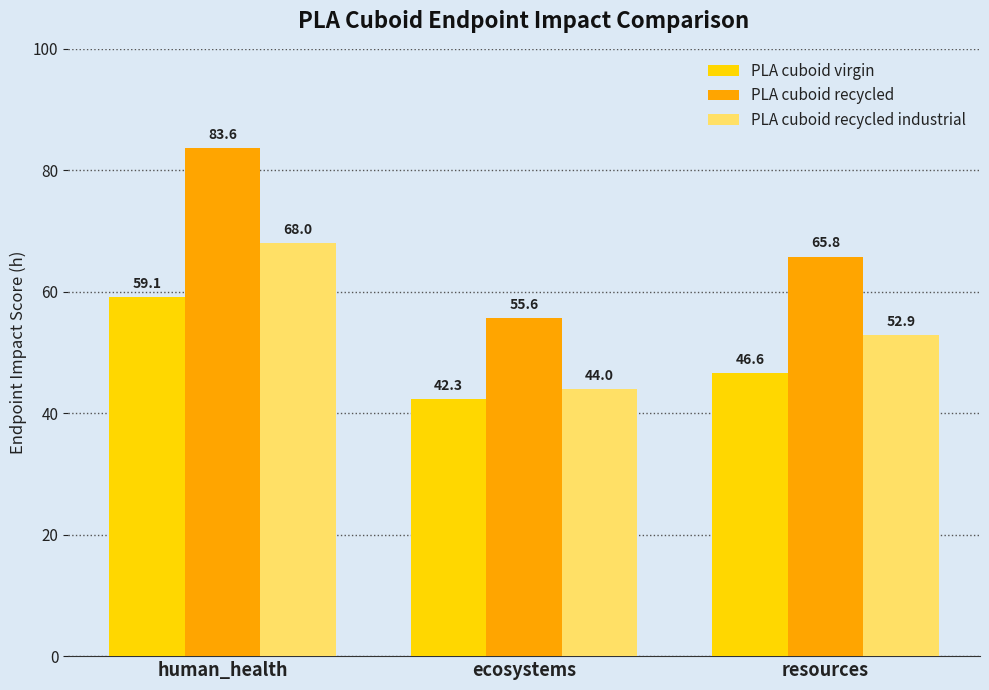

What is the label of the 3rd bar from the right?

human_health